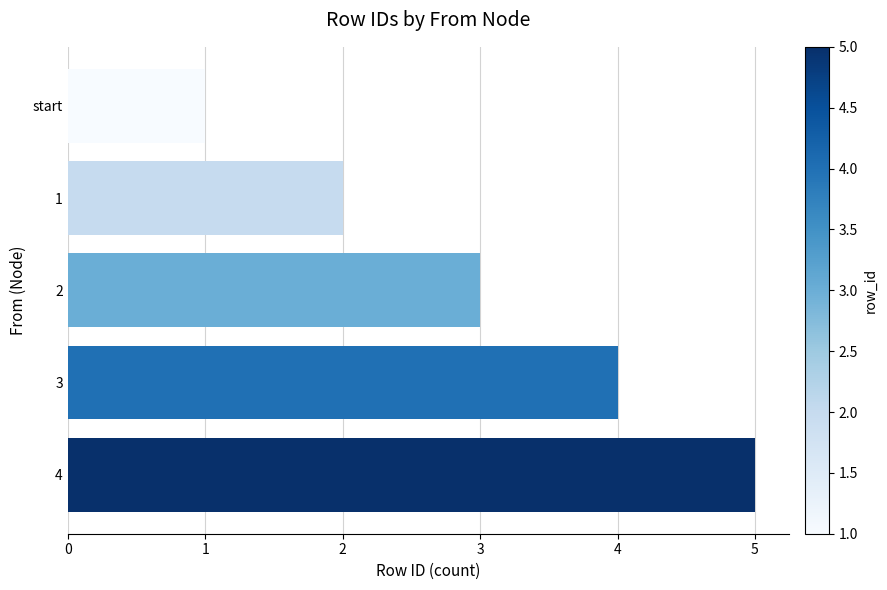

How many distinct data groups are displayed?

1